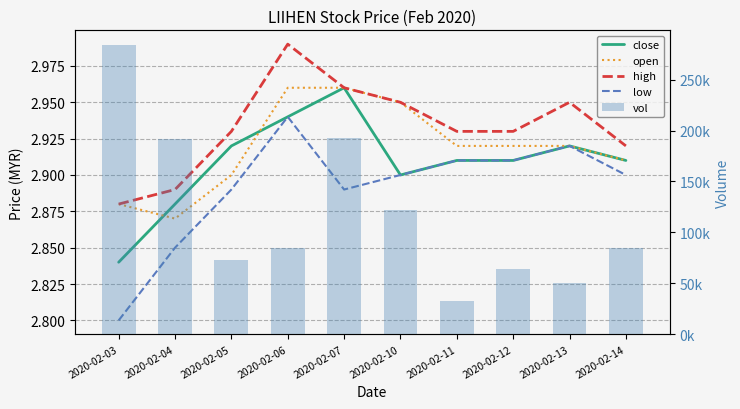

At which label does low reach its minimum?

2020-02-03